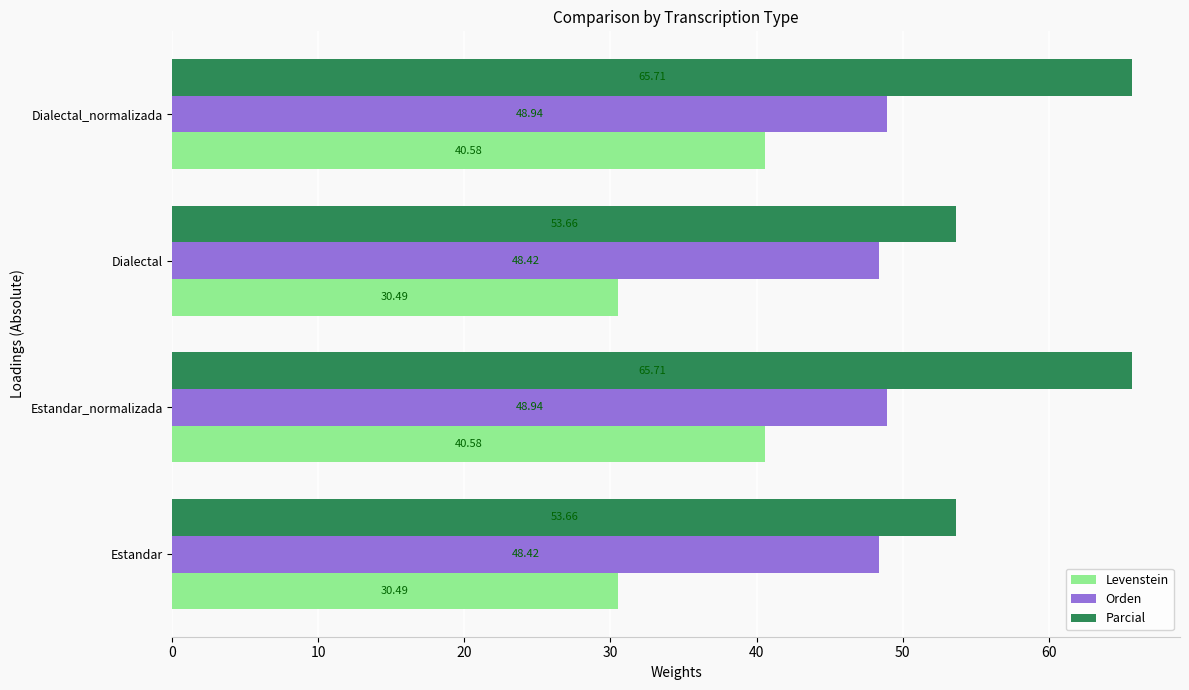

At how many categories does at least one series exceed 51?

4